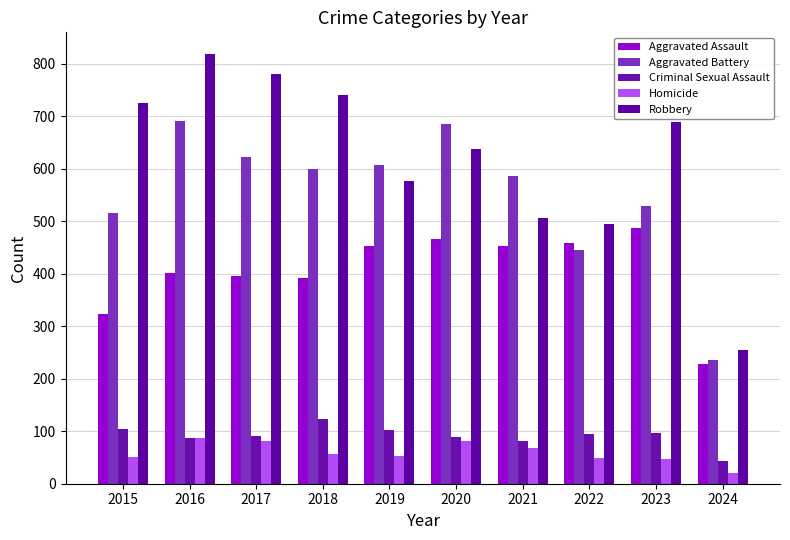

The Criminal Sexual Assault series shows 96 at 2023. True or false?

True